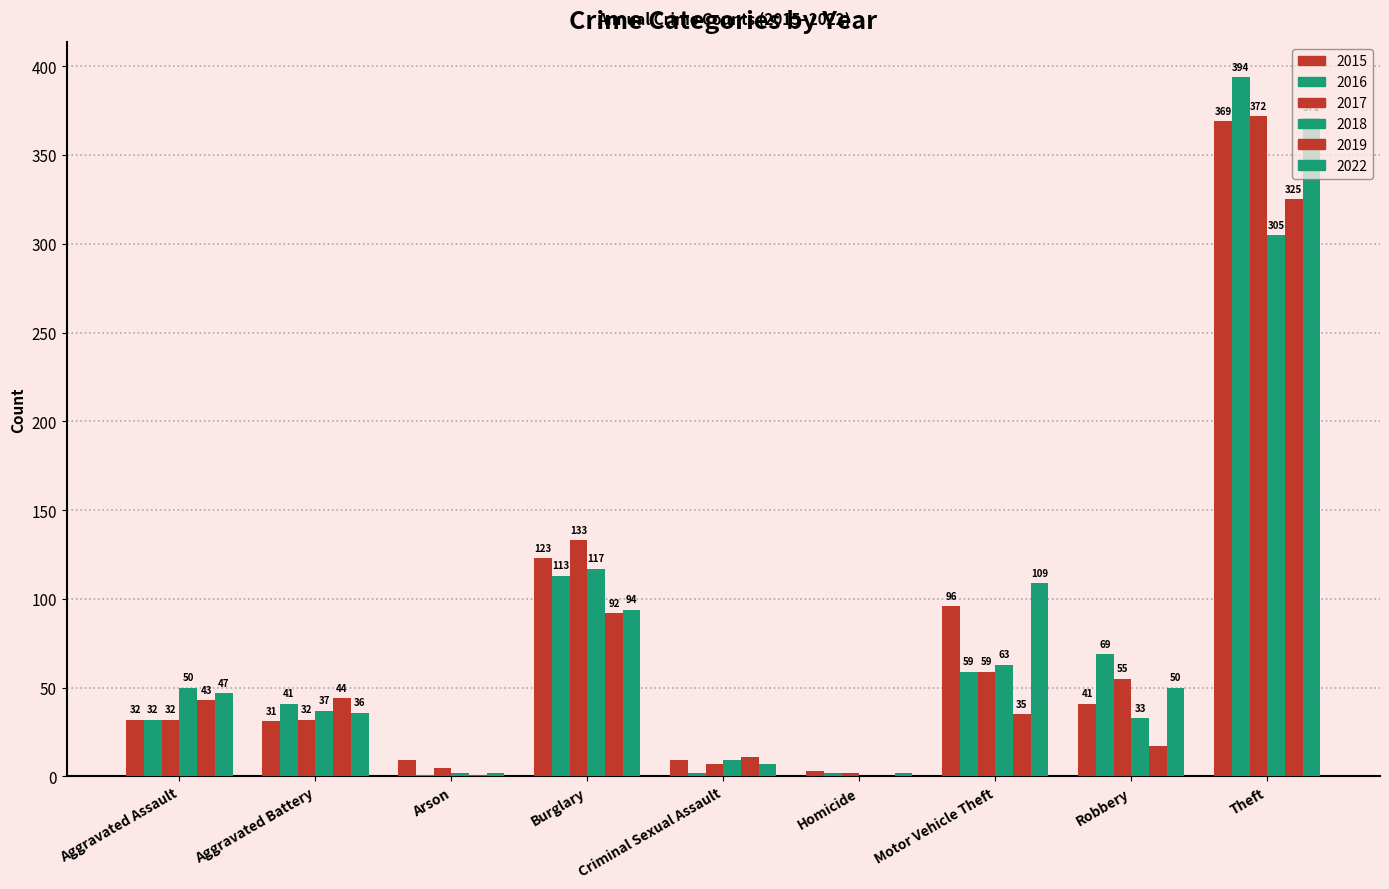

Between Robbery and Motor Vehicle Theft, which is larger?

Motor Vehicle Theft